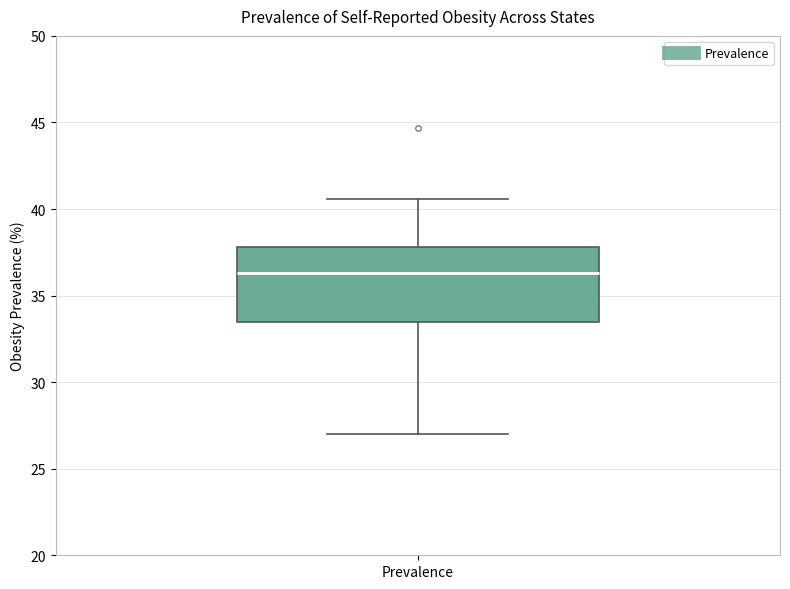

Where is the lower edge of the box for Prevalence on the y-axis? The values are not printed on the chart, so give them approximately, as read against the axis.

33.5